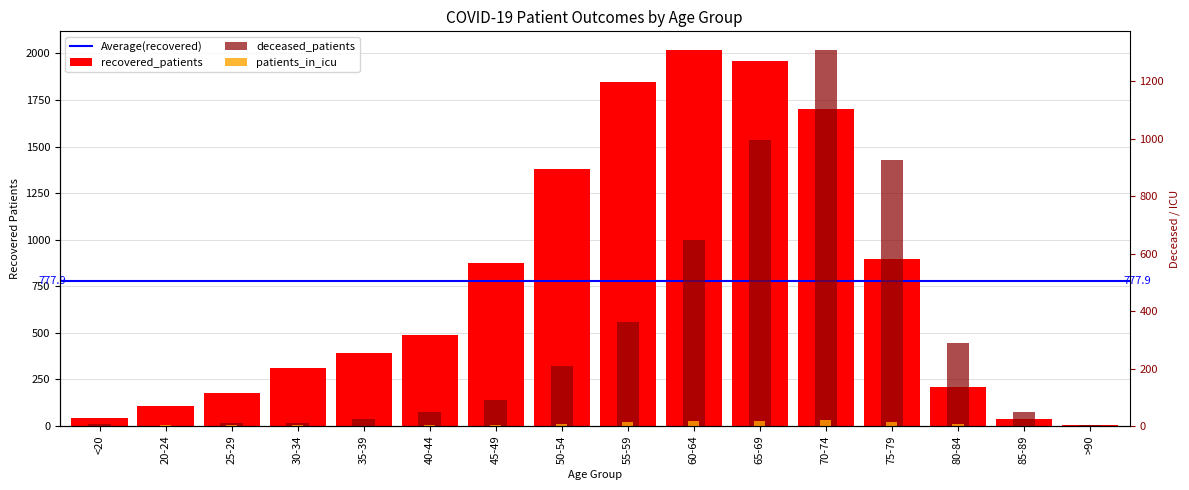

What is the sum of all recovered_patients values?

12446